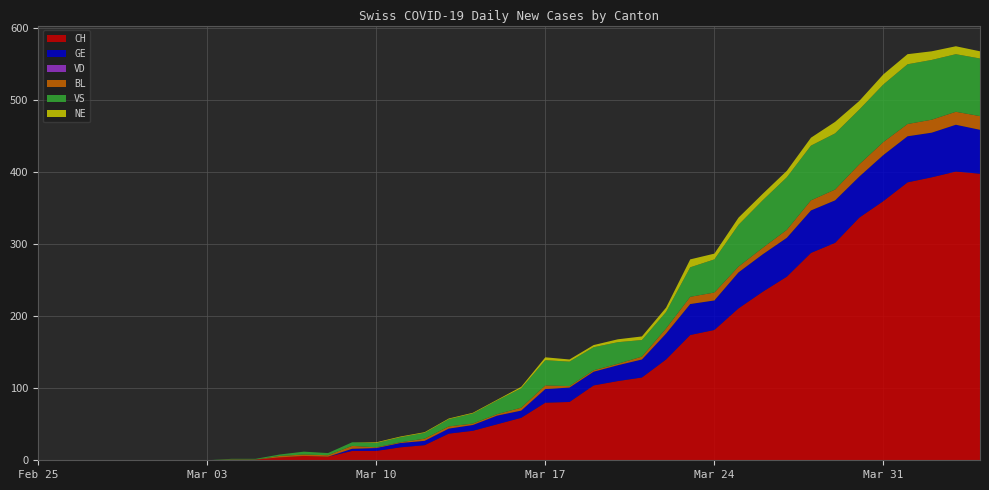

Reading left to right, list all the values displayed in this chart.

CH: 0	0	0	0	0	0	0	0	1	1	4	6	5	13	13	18	21	37	41	50	59	80	81	104	110	115	140	174	181	211	234	255	288	302	337	360	386	393	401	398
GE: 0	0	0	0	0	0	0	0	0	0	0	0	0	3	4	6	6	7	8	12	10	19	20	19	22	25	36	43	41	50	52	54	59	59	57	64	64	62	65	61
VD: 0	0	0	0	0	0	0	0	0	0	0	0	0	0	0	0	0	0	0	0	0	0	0	0	0	0	0	0	0	0	0	0	0	0	0	0	0	0	0	0
BL: 0	0	0	0	0	0	0	0	0	0	2	2	2	4	1	1	3	3	2	2	4	5	2	2	2	4	7	10	11	8	9	11	14	15	17	18	17	18	18	19
VS: 0	0	0	0	0	0	0	0	1	1	2	4	3	5	6	7	8	10	14	19	27	35	34	32	30	23	23	41	46	58	66	73	76	78	76	80	83	83	80	80
NE: 0	0	0	0	0	0	0	0	0	0	0	0	0	0	1	1	1	1	1	1	2	4	3	3	4	5	6	11	8	10	9	9	11	16	12	14	14	12	11	10